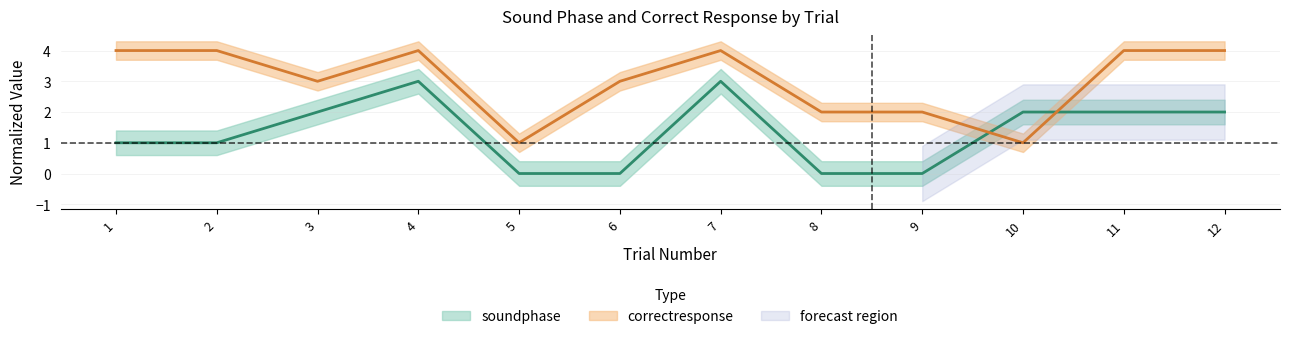

What is the sum of all correctresponse values?

36